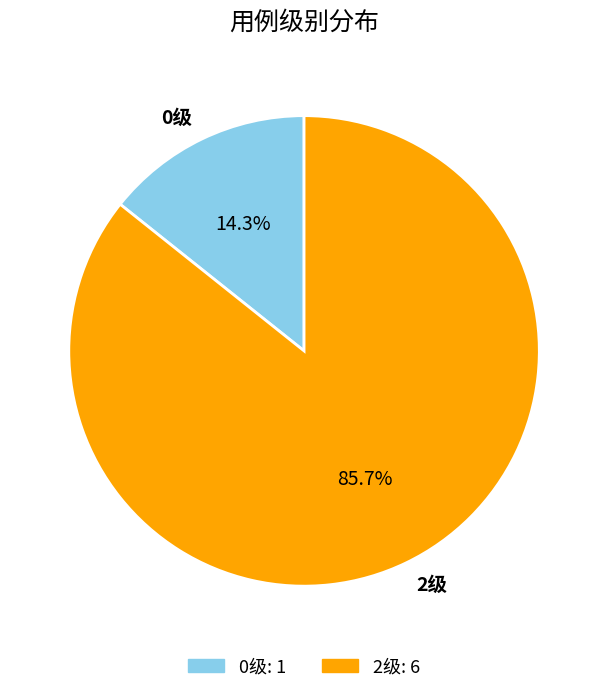

To the nearest percent, what is the difference between the largest and smallest slice percentages?

71%